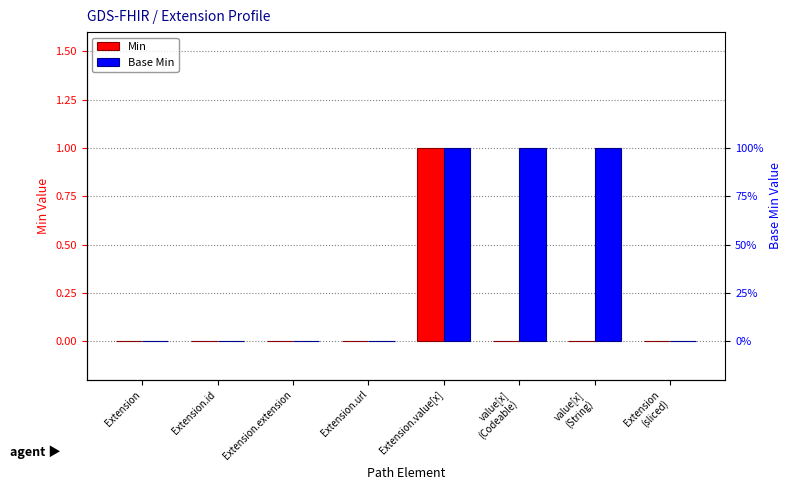

At which category is the sum across all series the highest?

Extension.value[x]